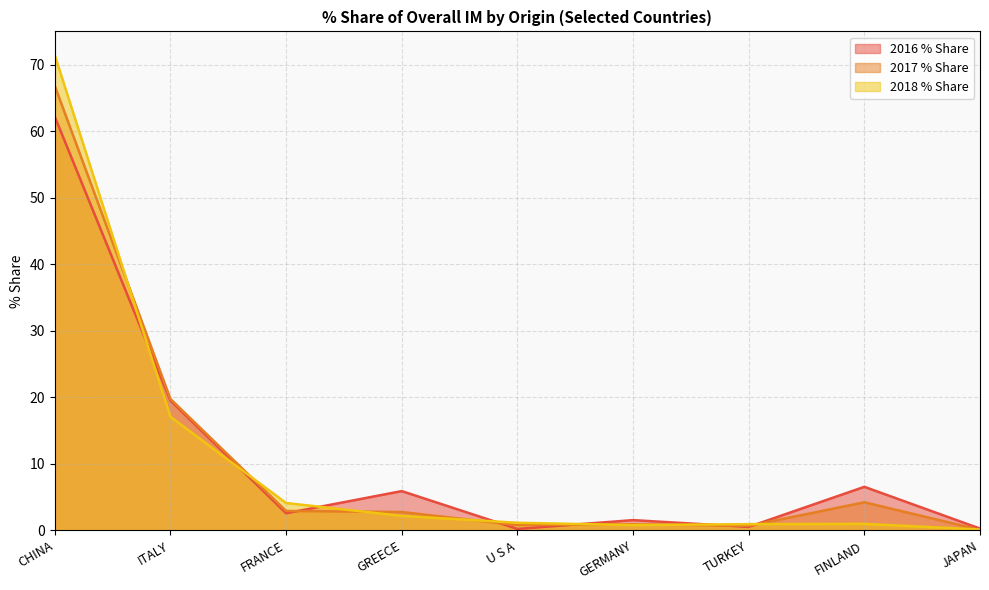

At which label does 2018 % Share reach its peak?

CHINA